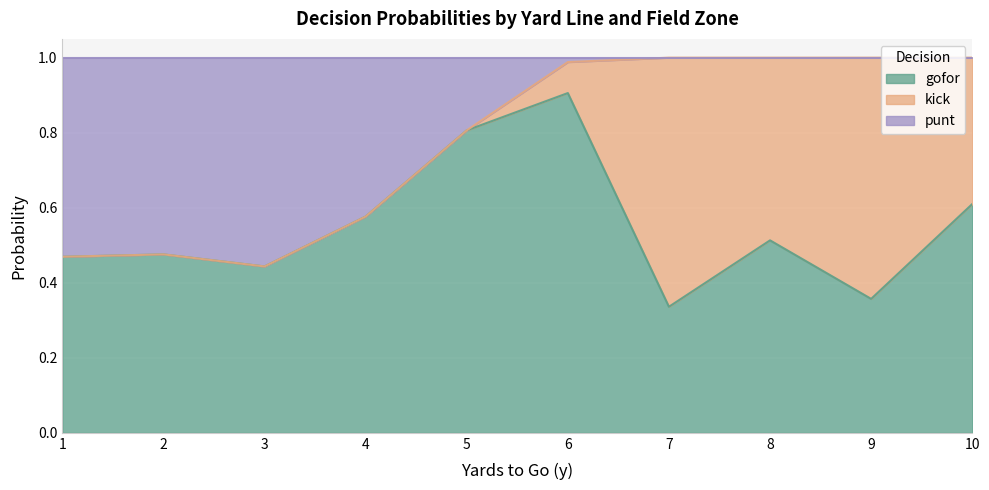

Where is gofor nearest to the value 0?

7